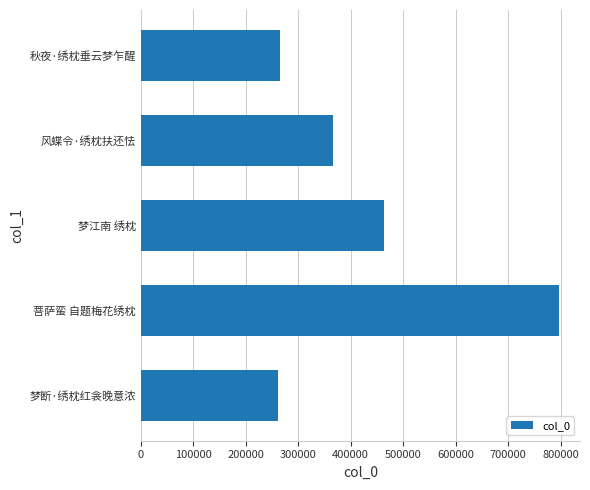

What is the ratio of the value at 秋夜·绣枕垂云梦乍醒 to the value at 菩萨蛮 自题梅花绣枕?

0.3